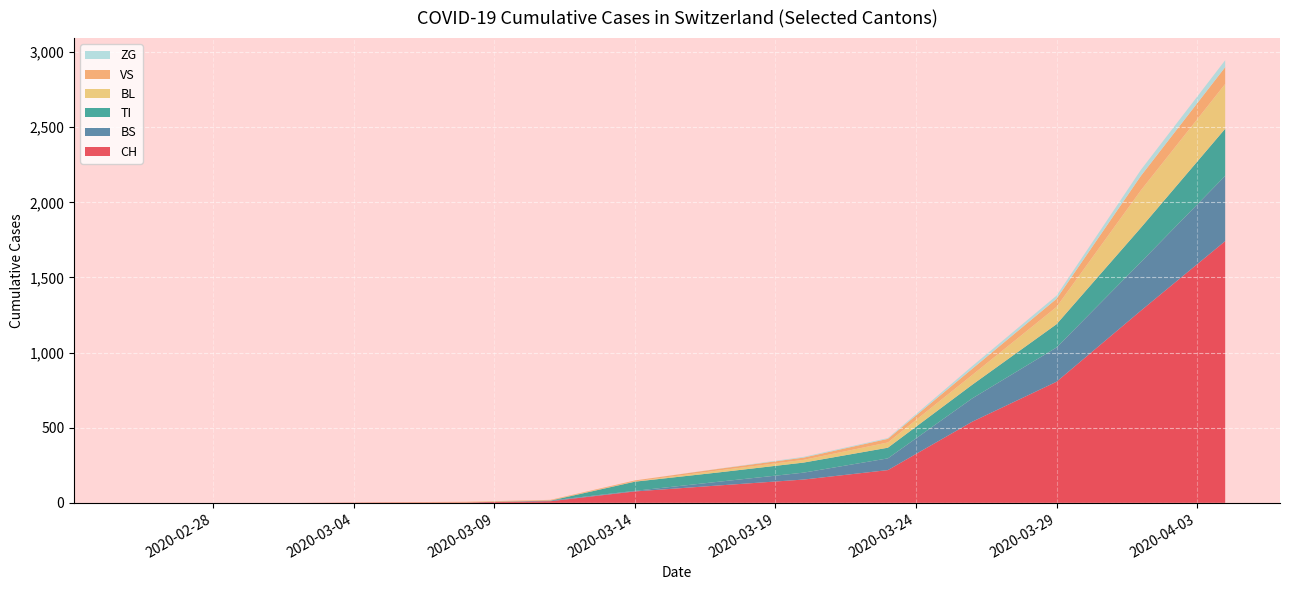

What is the maximum value for CH?

1742